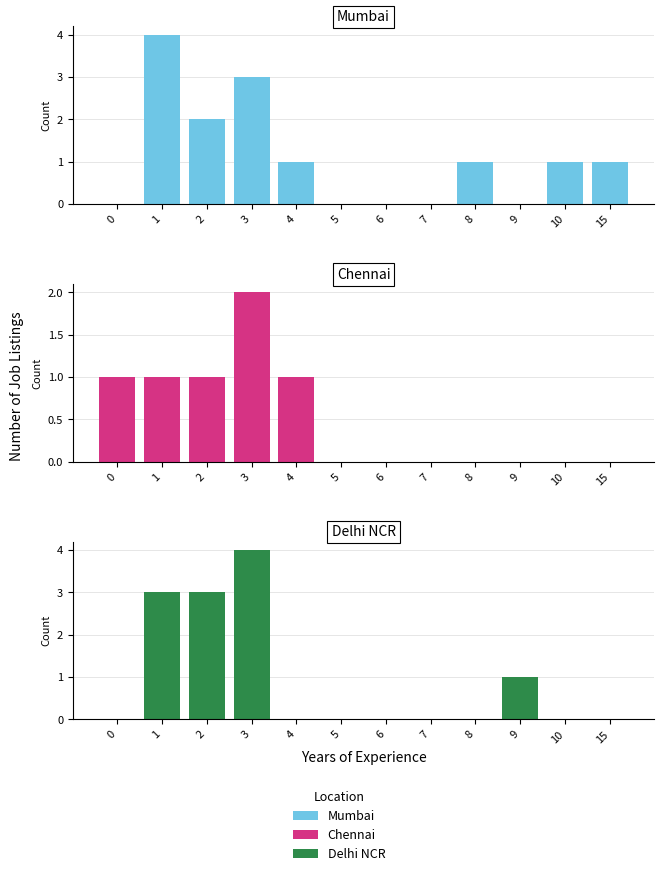

Where is Delhi NCR nearest to the value 2?

1